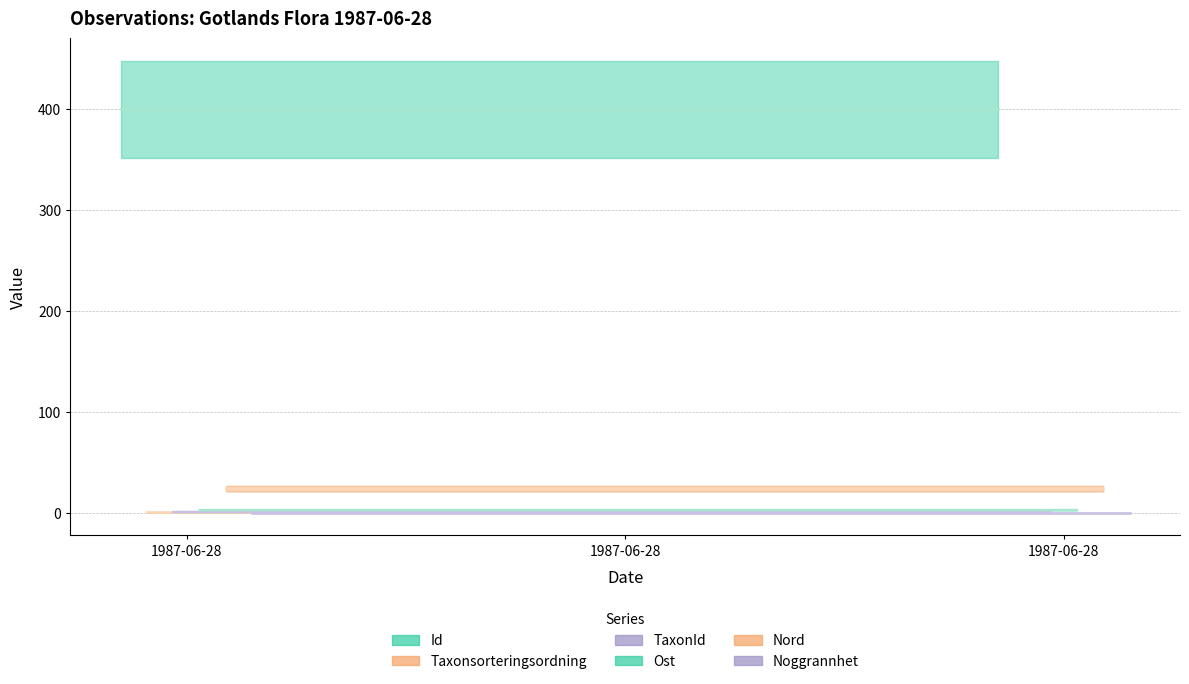

List the labels in order of Id value, largest first.

1987-06-28, 1987-06-28, 1987-06-28